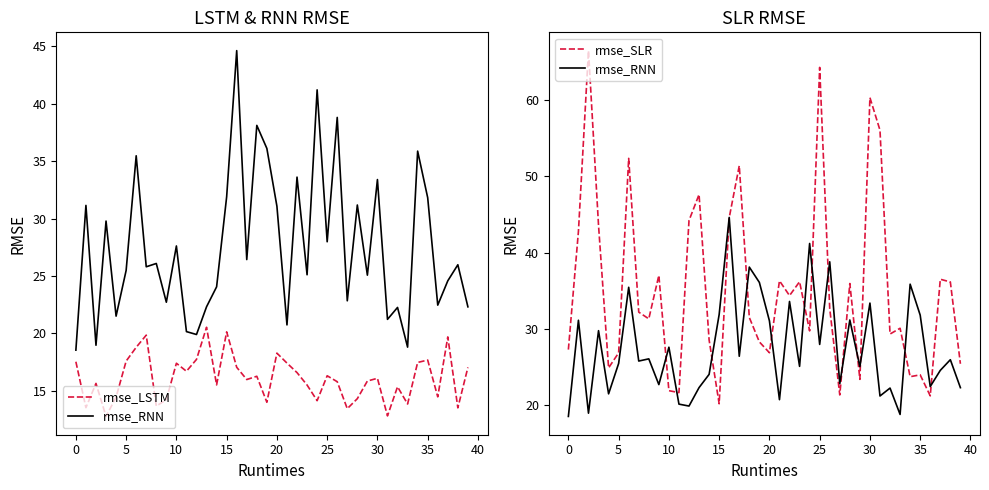

Is the value of rmse_RNN at 16 greater than the value of rmse_SLR at 40?

Yes